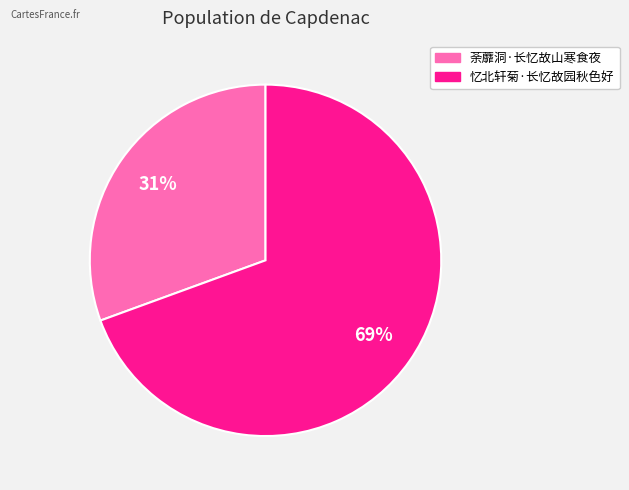

Count the number of slices in the pie.

2